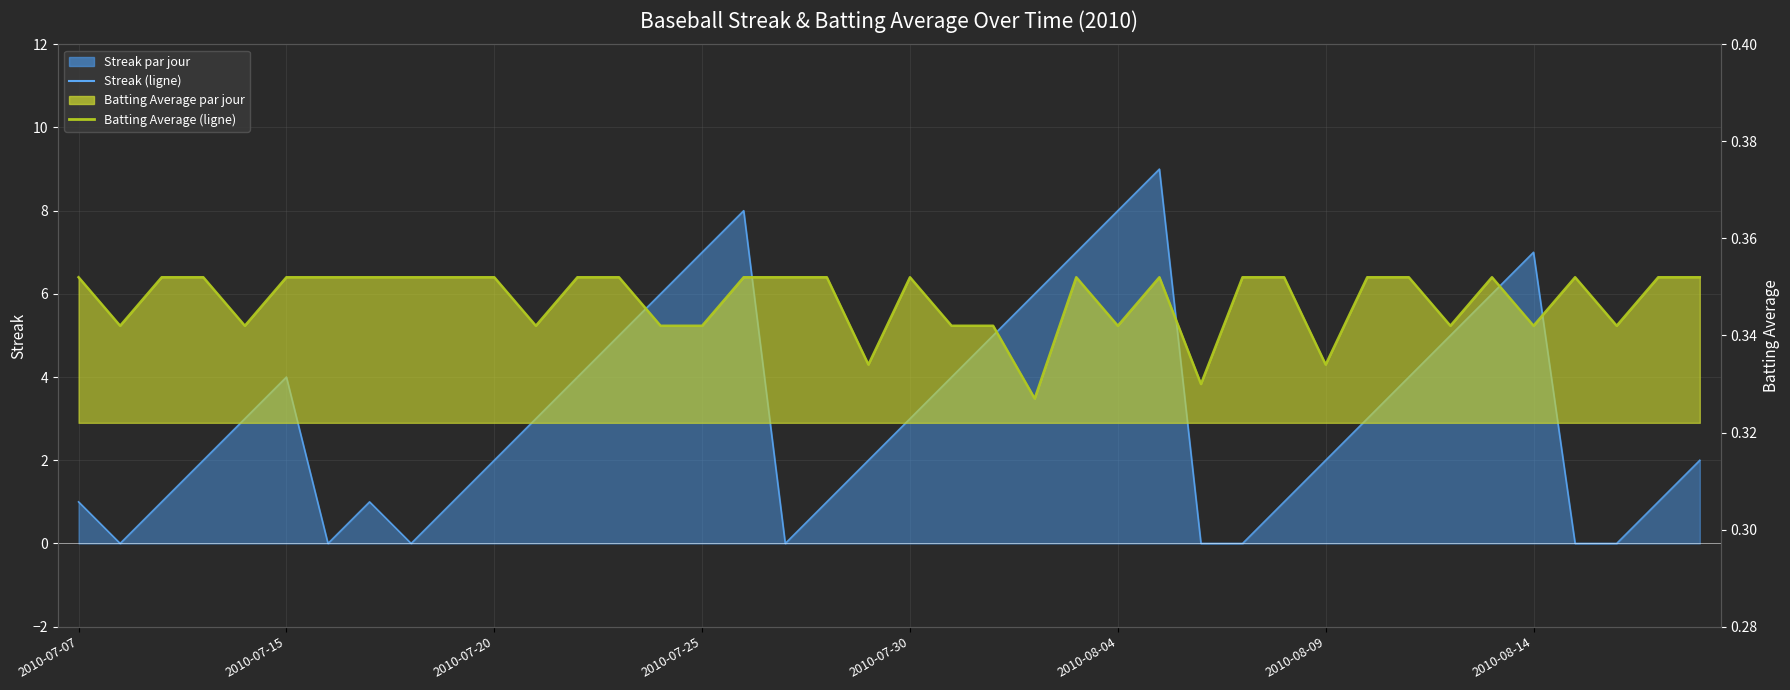

What is the value of the Batting Average moyenne mensuelle point at the 11th from the left?

0.4